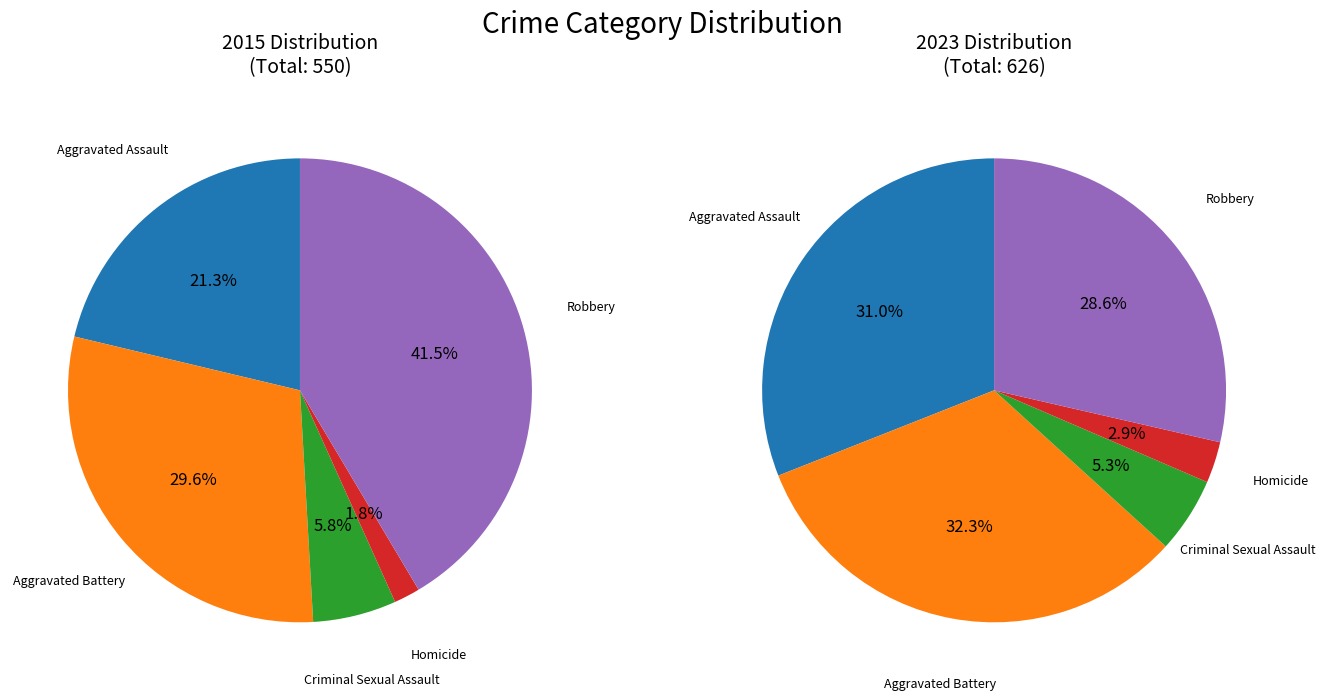

How many segments does this pie chart have?

5